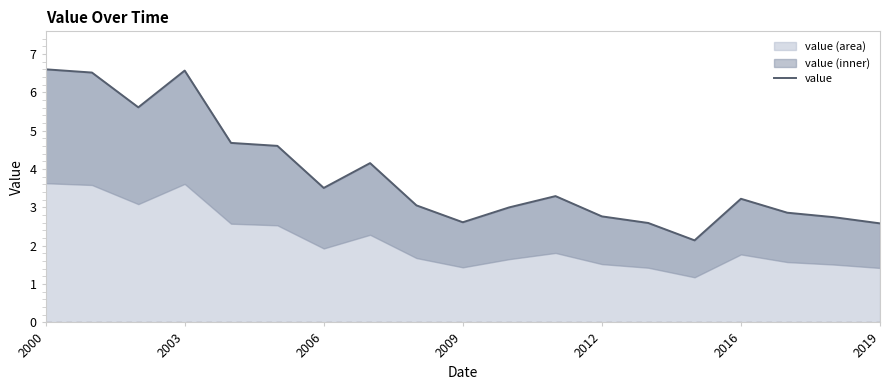

What is the highest value of the value (area) series?

6.6